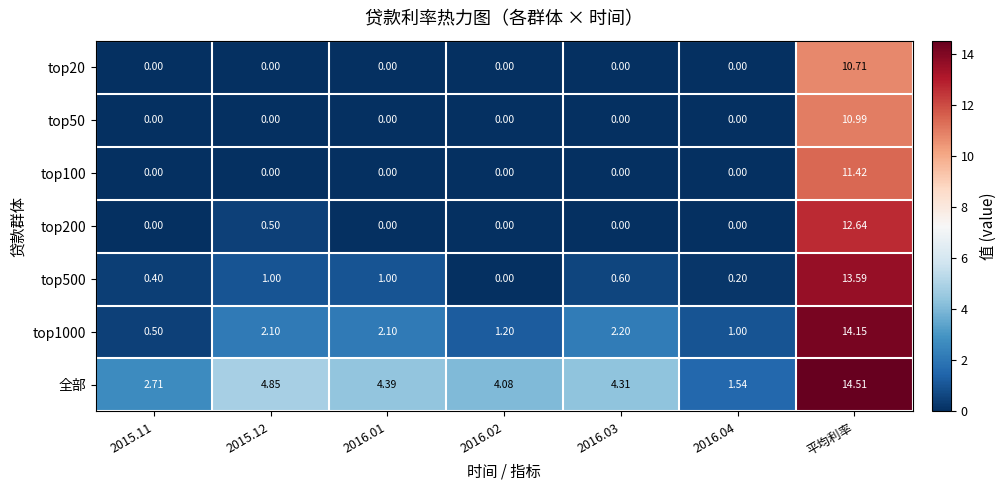

Which label corresponds to the largest value in the chart?

平均利率